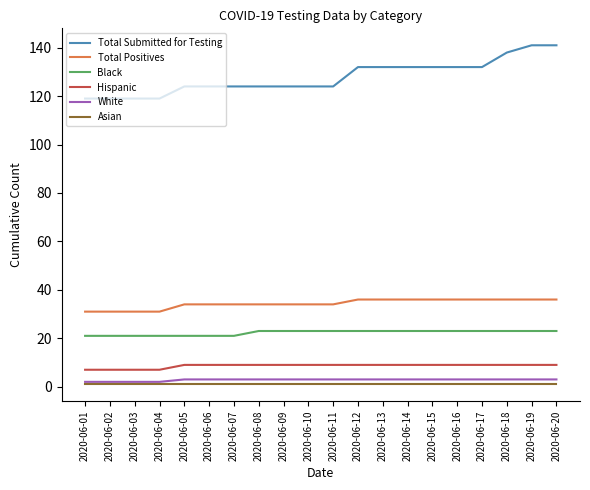

Between 2020-06-12 and 2020-06-19, which series saw the biggest shift?

Total Submitted for Testing